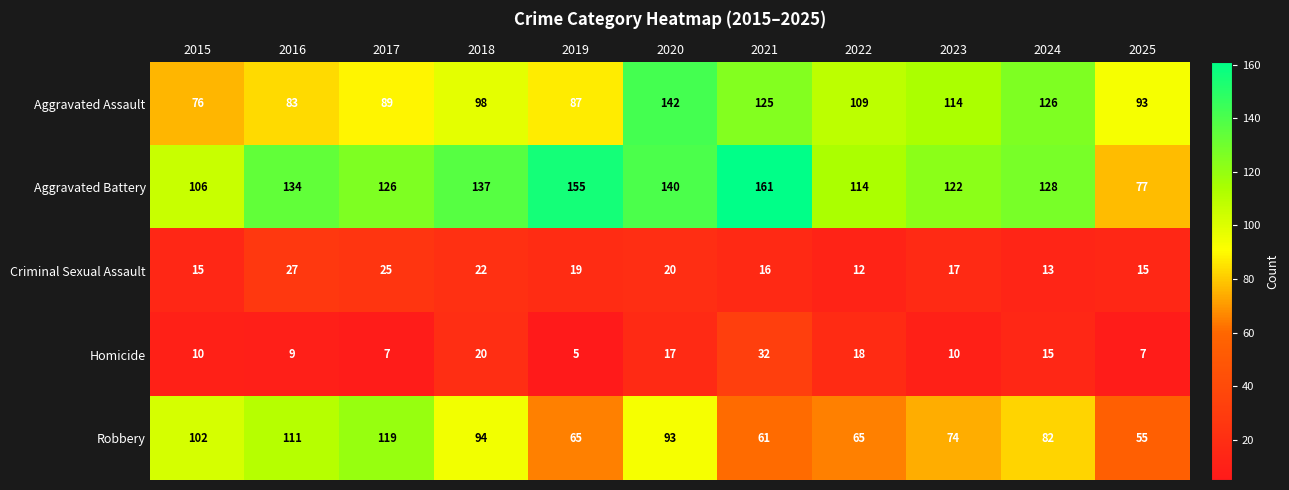

Between 2023 and 2025, which series saw the biggest shift?

Aggravated Battery